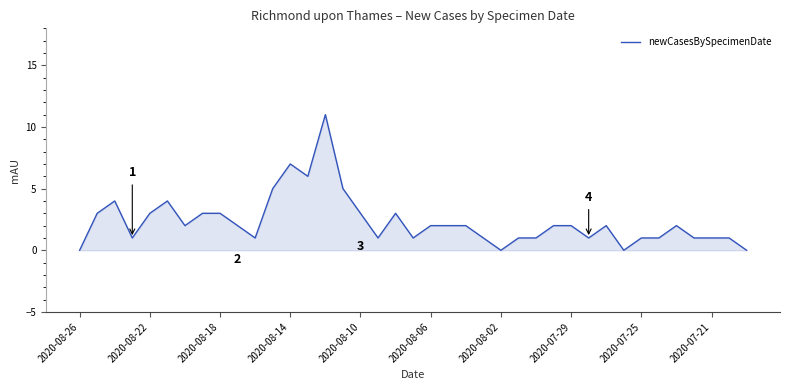

Reading left to right, extract all data points from this chart.

0	3	4	1	3	4	2	3	3	2	1	5	7	6	11	5	3	1	3	1	2	2	2	1	0	1	1	2	2	1	2	0	1	1	2	1	1	1	0